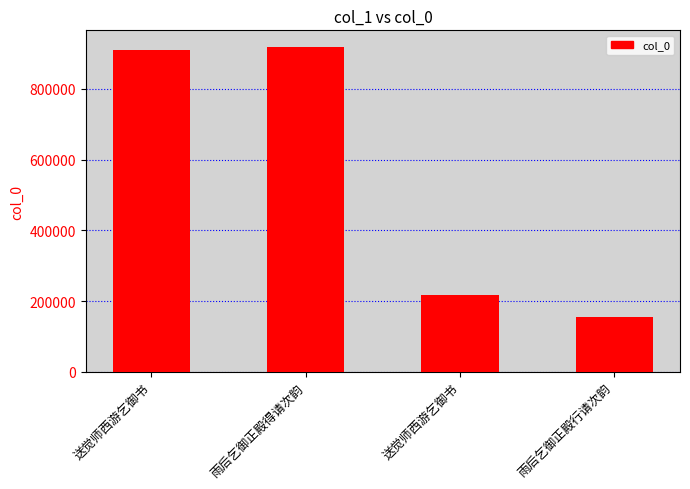

What is the sum of all values?

2201559